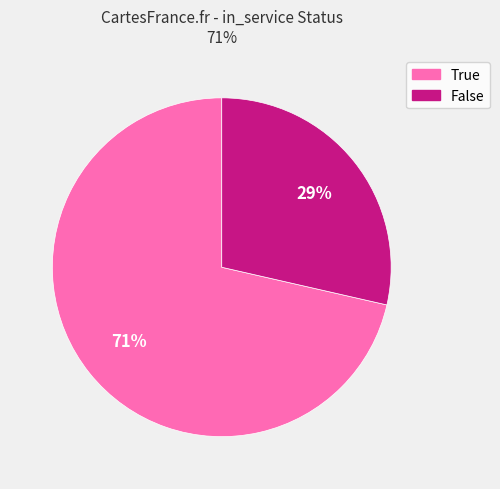

Which category has the biggest portion of the pie?

True